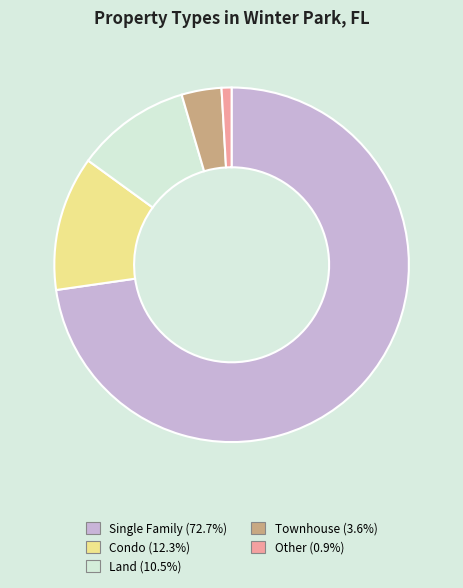

Rank the categories by value from highest to lowest.

Single Family, Condo, Land, Townhouse, Other